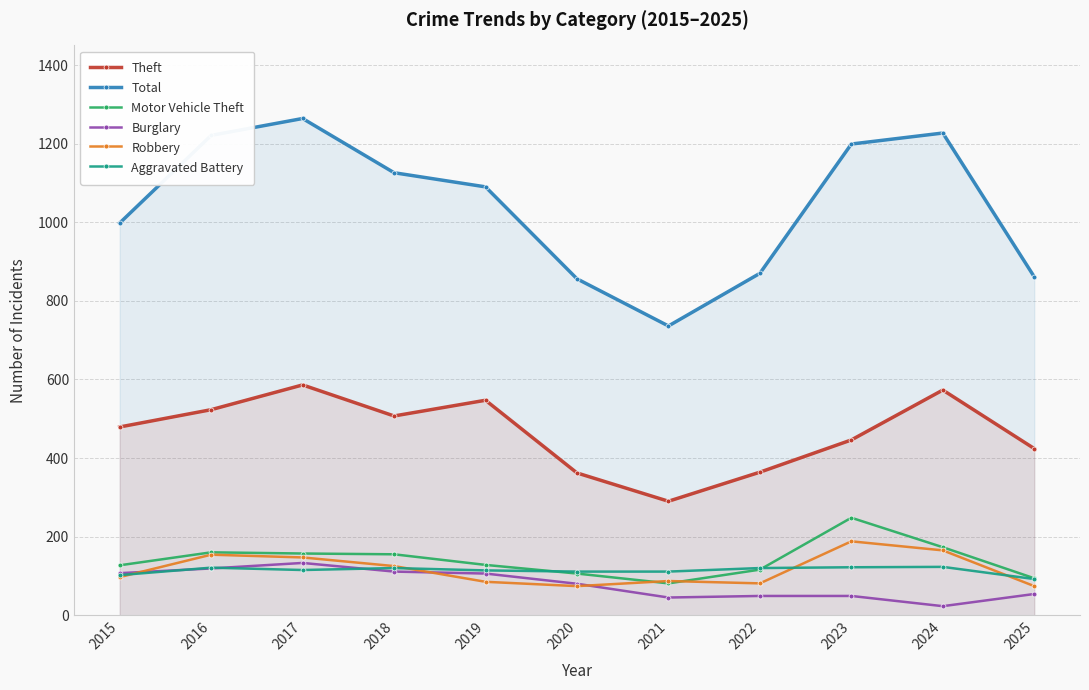

What is the sum of all Motor Vehicle Theft values?

1545